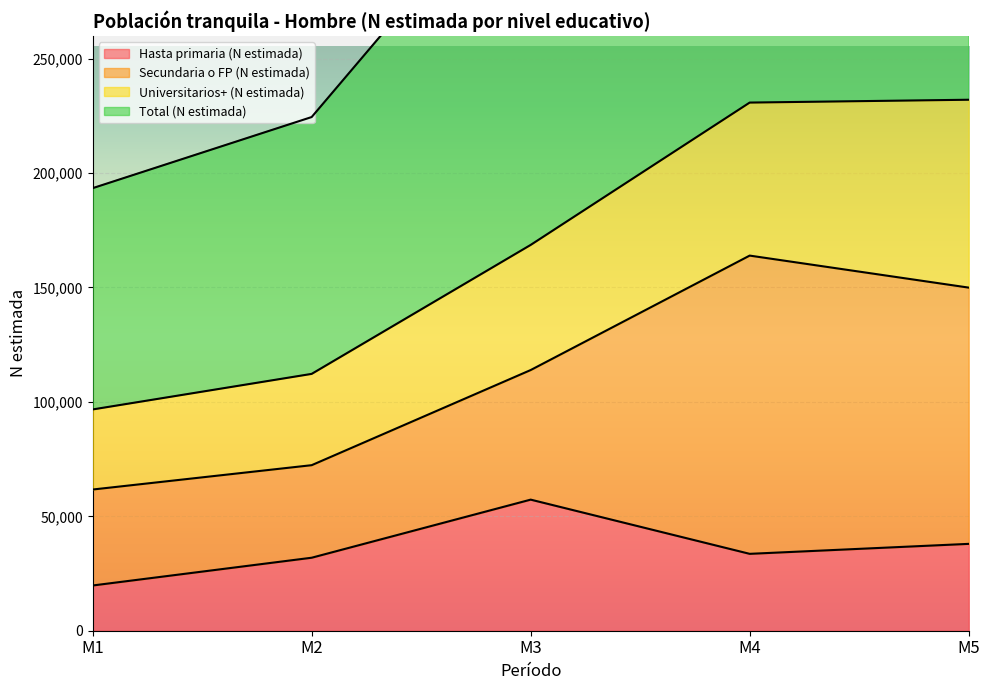

True or false: Total (N estimada) and Hasta primaria (N estimada) cross at least once.

False